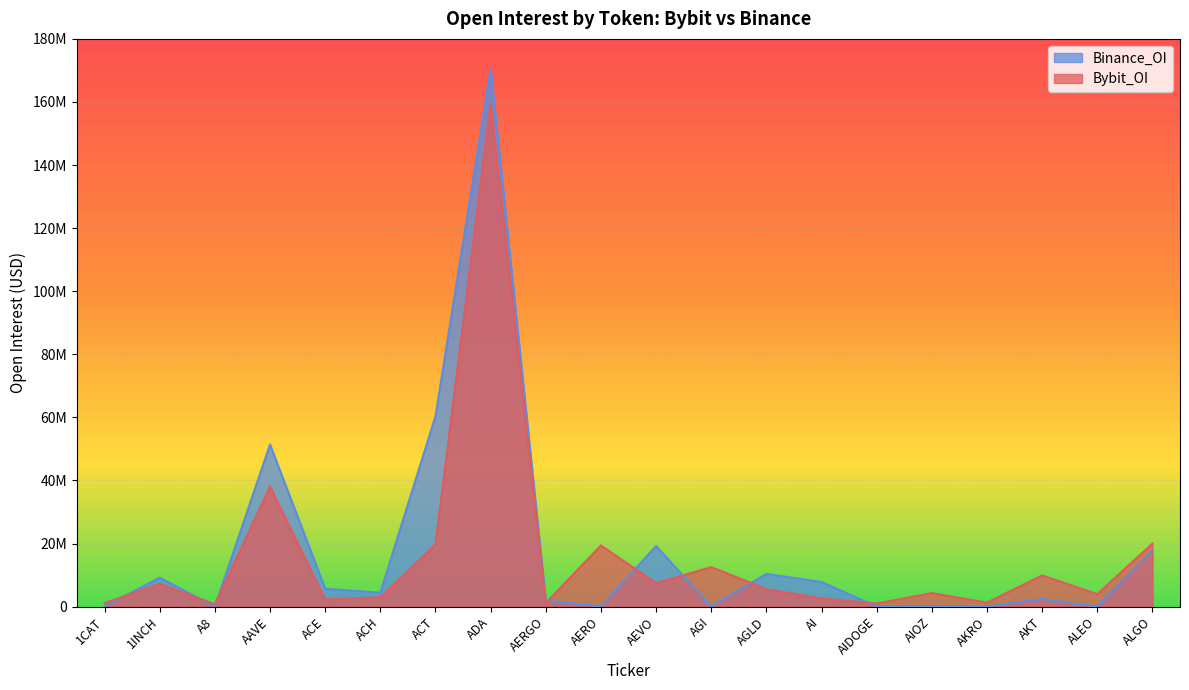

True or false: Binance_OI and Bybit_OI intersect in this chart.

True